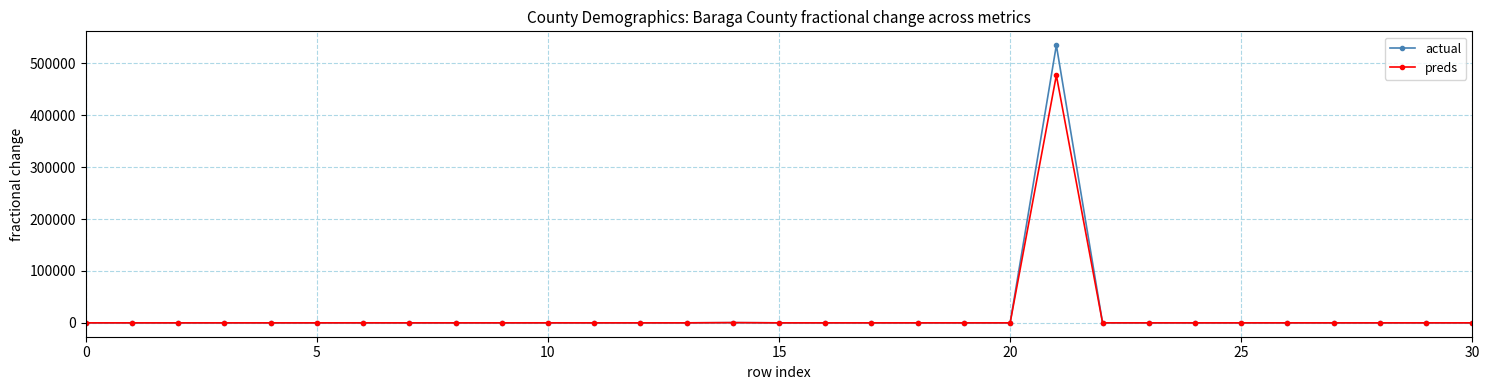

True or false: actual has more than 1 points higher than both neighbors.

True